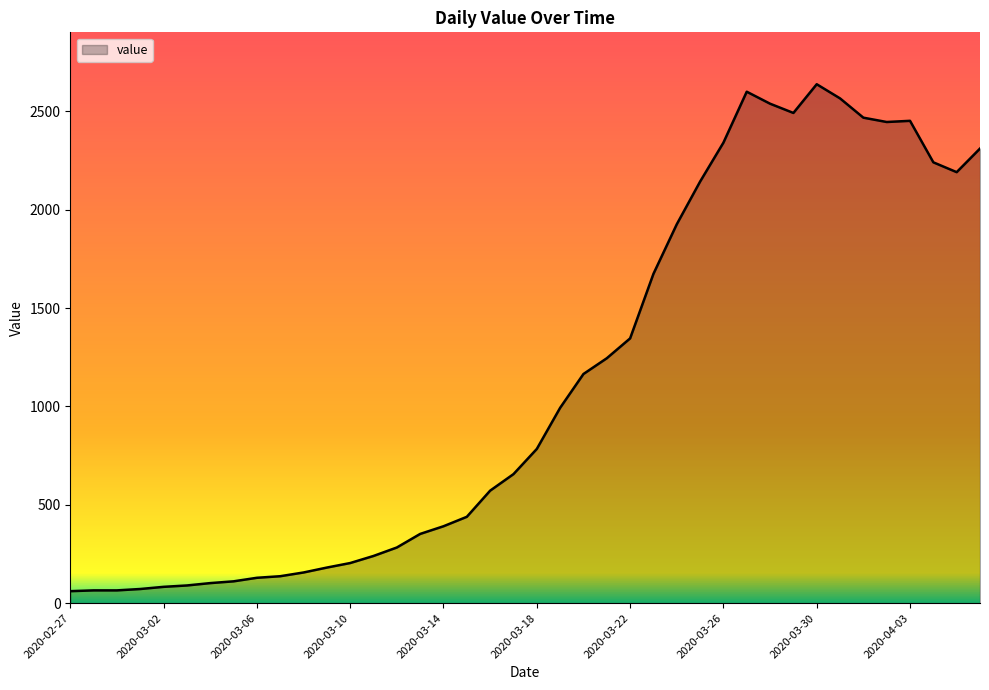

What is the minimum value shown in the chart?

61